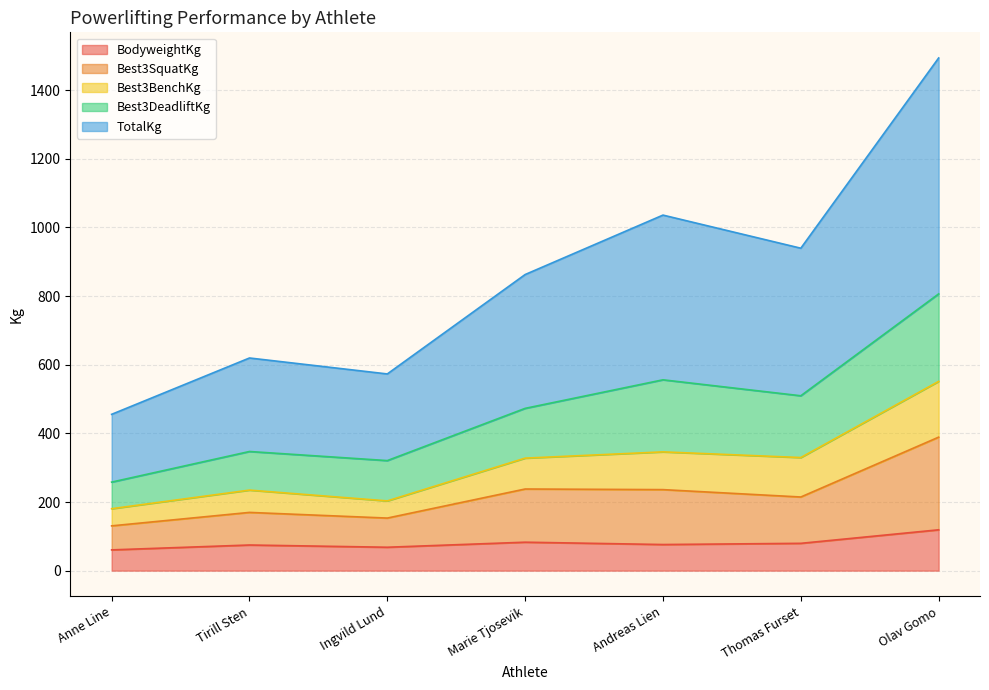

At which category does Best3BenchKg reach its first local peak?

Tirill Sten